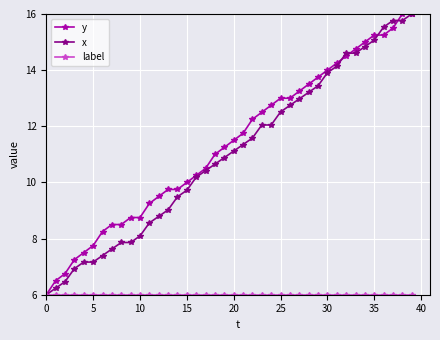

What is the greatest value displayed?

16.0